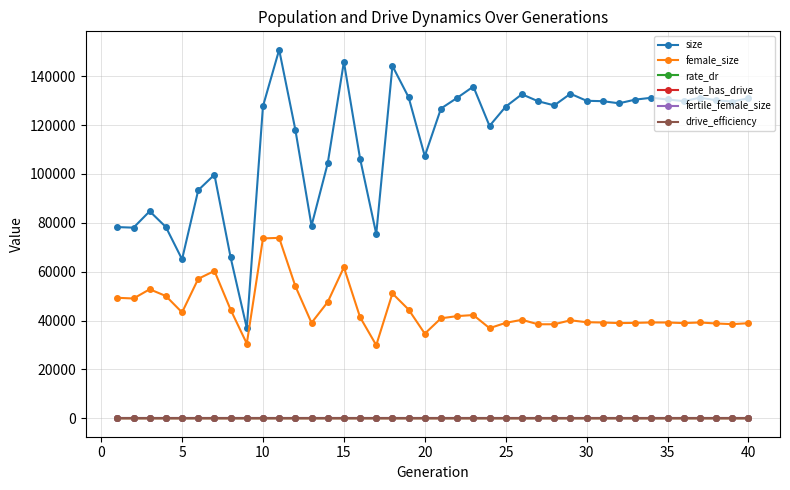

At how many categories does at least one series exceed 10983?

40